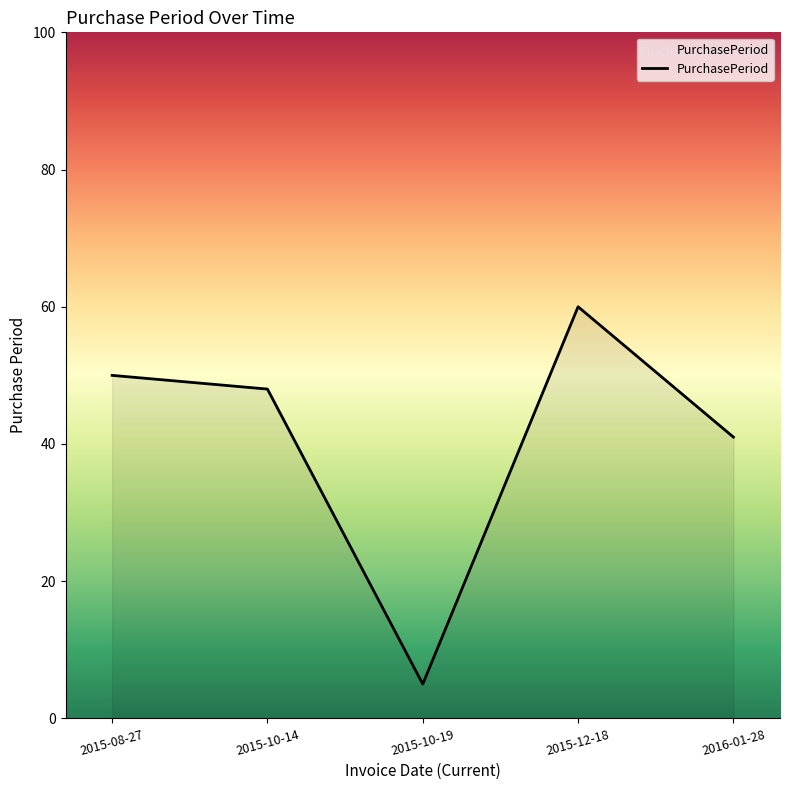

At which category does the chart reach its peak across all series?

2015-12-18